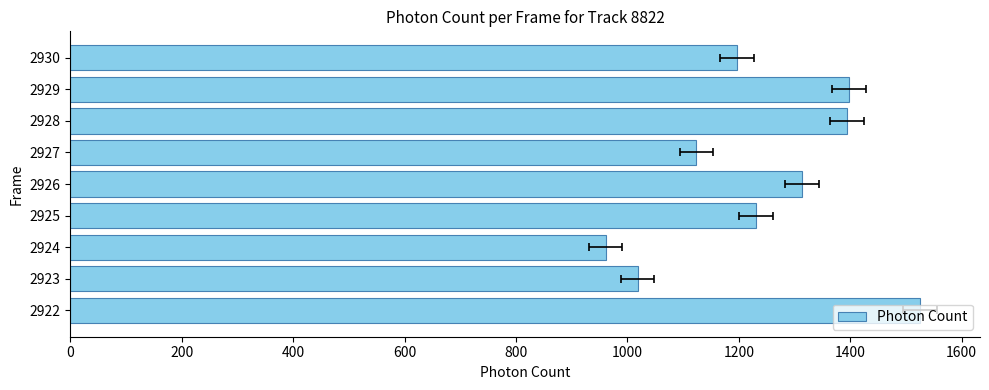

What is the sum of the values at 800 and 1200?

2708.1